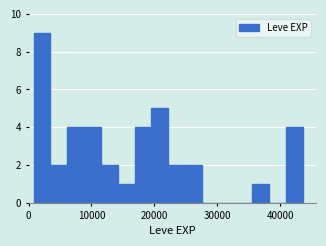

Read against the x-axis, roughly where is the centre of the tallest bar?

2000